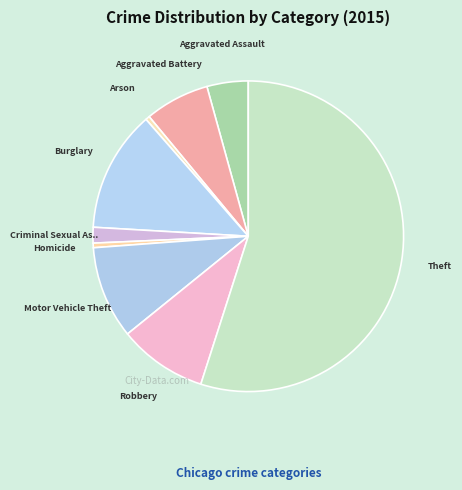

Does any single category account for the majority?

Yes